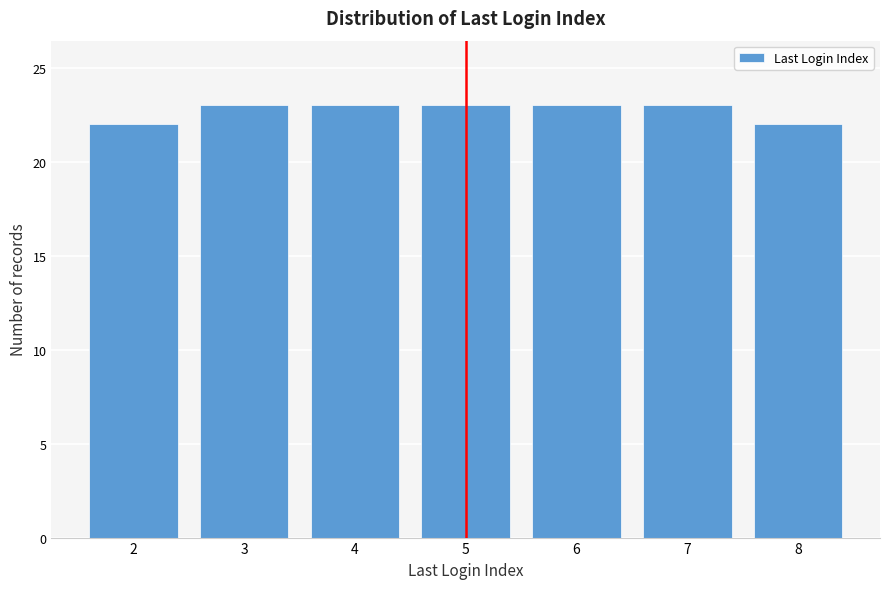

Reading left to right, list all the values displayed in this chart.

2=22	3=23	4=23	5=23	6=23	7=23	8=22